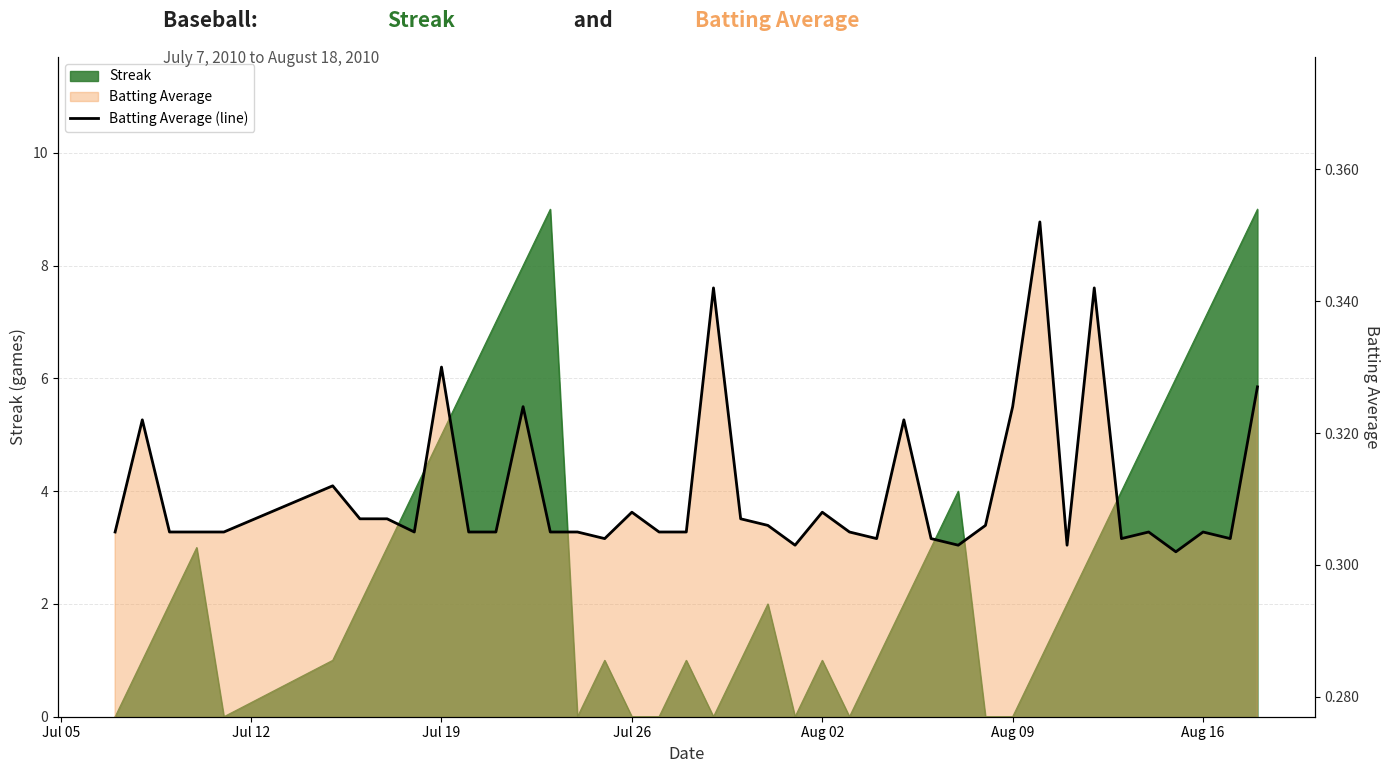

How many lines are shown in the chart?

1